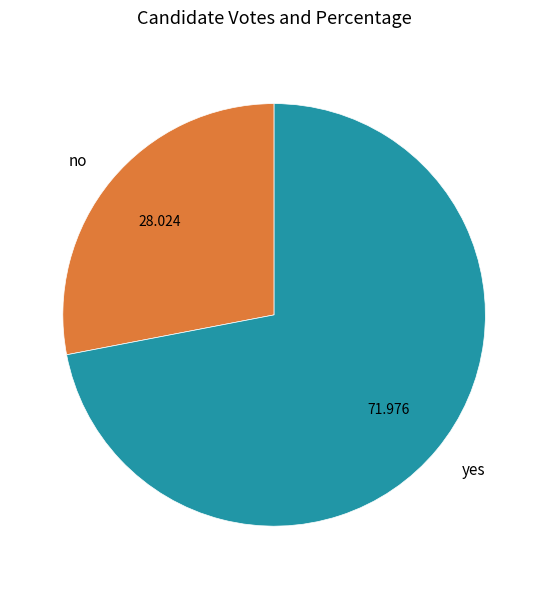

True or false: no accounts for 22% of the total.

False